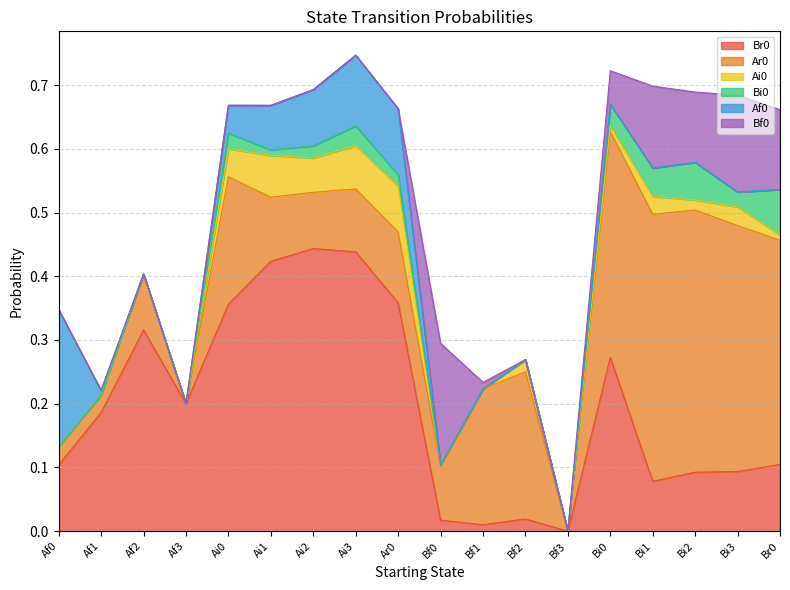

Is the value of Ai0 at Af0 greater than the value of Bi0 at Af2?

No